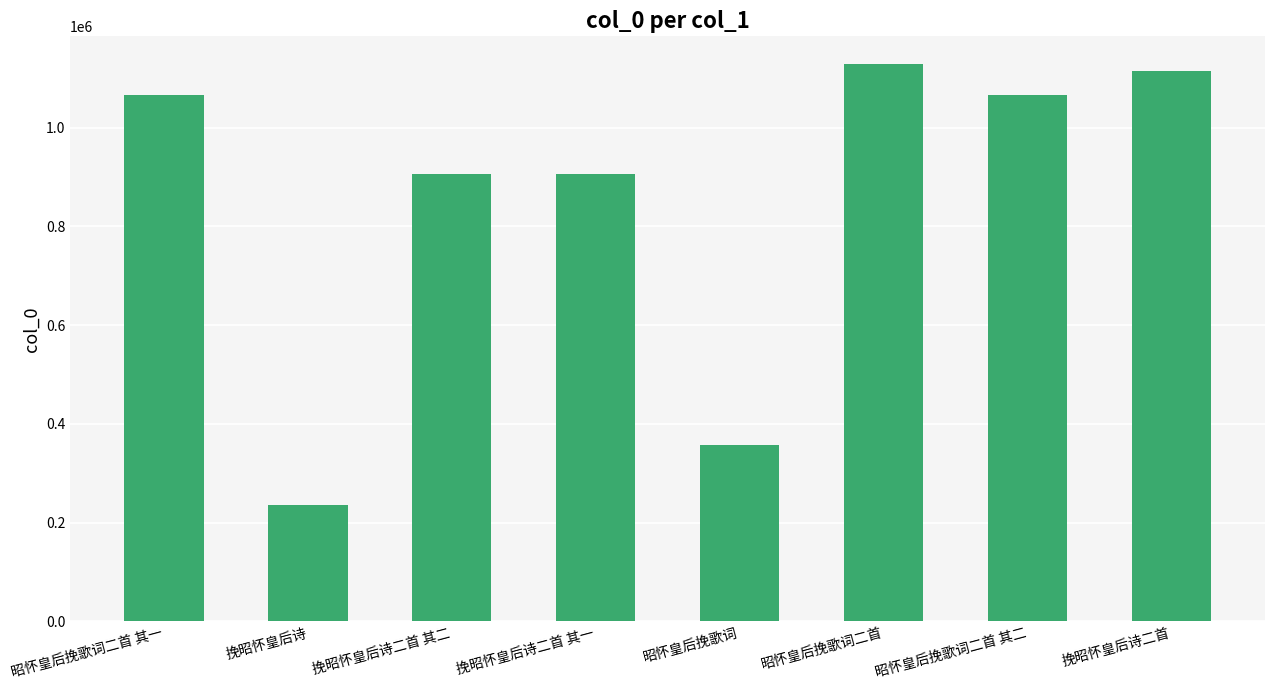

What is the sum of the values at 昭怀皇后挽歌词 and 昭怀皇后挽歌词二首?

1486113